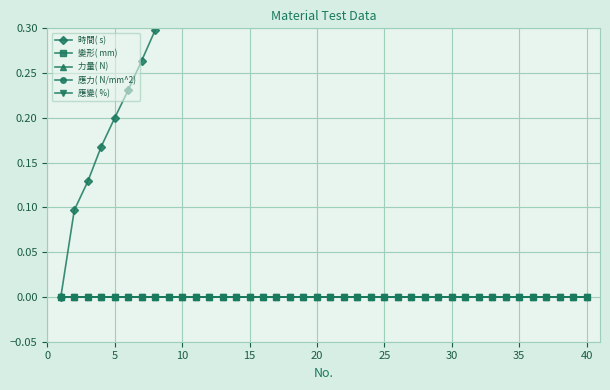

Reading left to right, what are all the values shown in this chart?

時間( s): 0.0	0.1	0.1	0.2	0.2	0.2	0.3	0.3	0.3	0.4	0.4	0.4	0.5	0.5	0.5	0.6	0.6	0.6	0.6	0.7	0.7	0.7	0.8	0.8	0.8	0.9	0.9	0.9	1.0	1.0	1.0	1.1	1.1	1.1	1.2	1.2	1.2	1.2	1.3	1.3
變形( mm): 0.0	0.0	0.0	0.0	0.0	0.0	0.0	0.0	0.0	0.0	0.0	0.0	0.0	0.0	0.0	0.0	0.0	0.0	0.0	0.0	0.0	0.0	0.0	0.0	0.0	0.0	0.0	0.0	0.0	0.0	0.0	0.0	0.0	0.0	0.0	0.0	0.0	0.0	0.0	0.0
力量( N): 0.0	0.0	0.0	0.0	0.0	0.0	0.0	0.0	0.0	0.0	0.0	0.0	0.0	0.0	0.0	0.0	0.0	0.0	0.0	0.0	0.0	0.0	0.0	0.0	0.0	0.0	0.0	0.0	0.0	0.0	0.0	0.0	0.0	0.0	0.0	0.0	0.0	0.0	0.0	0.0
應力( N/mm^2): 0.0	0.0	0.0	0.0	0.0	0.0	0.0	0.0	0.0	0.0	0.0	0.0	0.0	0.0	0.0	0.0	0.0	0.0	0.0	0.0	0.0	0.0	0.0	0.0	0.0	0.0	0.0	0.0	0.0	0.0	0.0	0.0	0.0	0.0	0.0	0.0	0.0	0.0	0.0	0.0
應變( %): 0.0	0.0	0.0	0.0	0.0	0.0	0.0	0.0	0.0	0.0	0.0	0.0	0.0	0.0	0.0	0.0	0.0	0.0	0.0	0.0	0.0	0.0	0.0	0.0	0.0	0.0	0.0	0.0	0.0	0.0	0.0	0.0	0.0	0.0	0.0	0.0	0.0	0.0	0.0	0.0